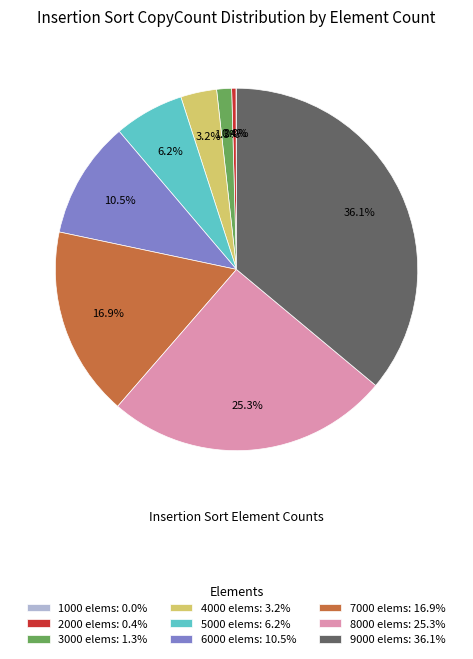

Is there any slice that represents more than half of the pie?

No